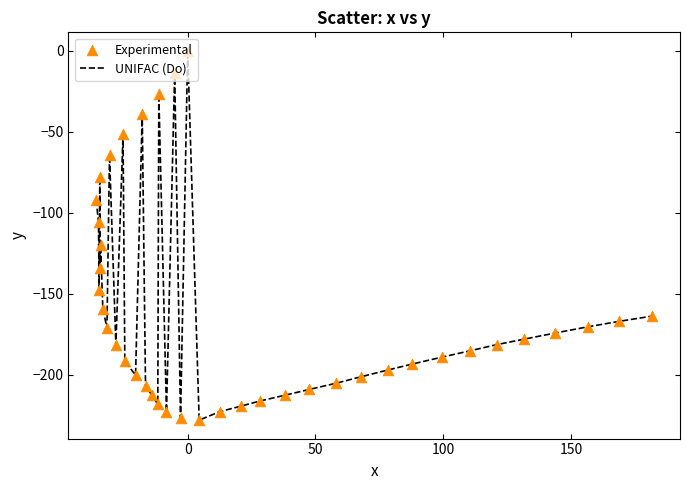

What is the minimum value shown in the chart?

-227.9